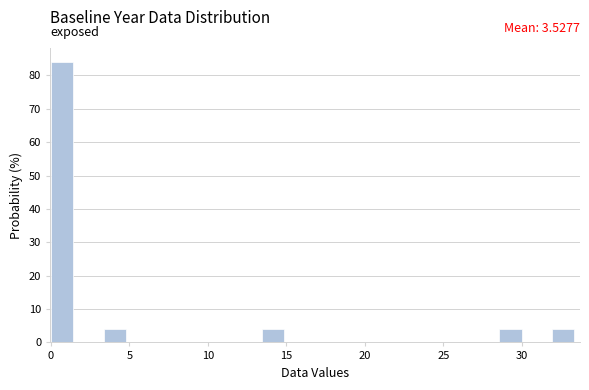

Read against the x-axis, roughly where is the centre of the tallest bar?

0.5